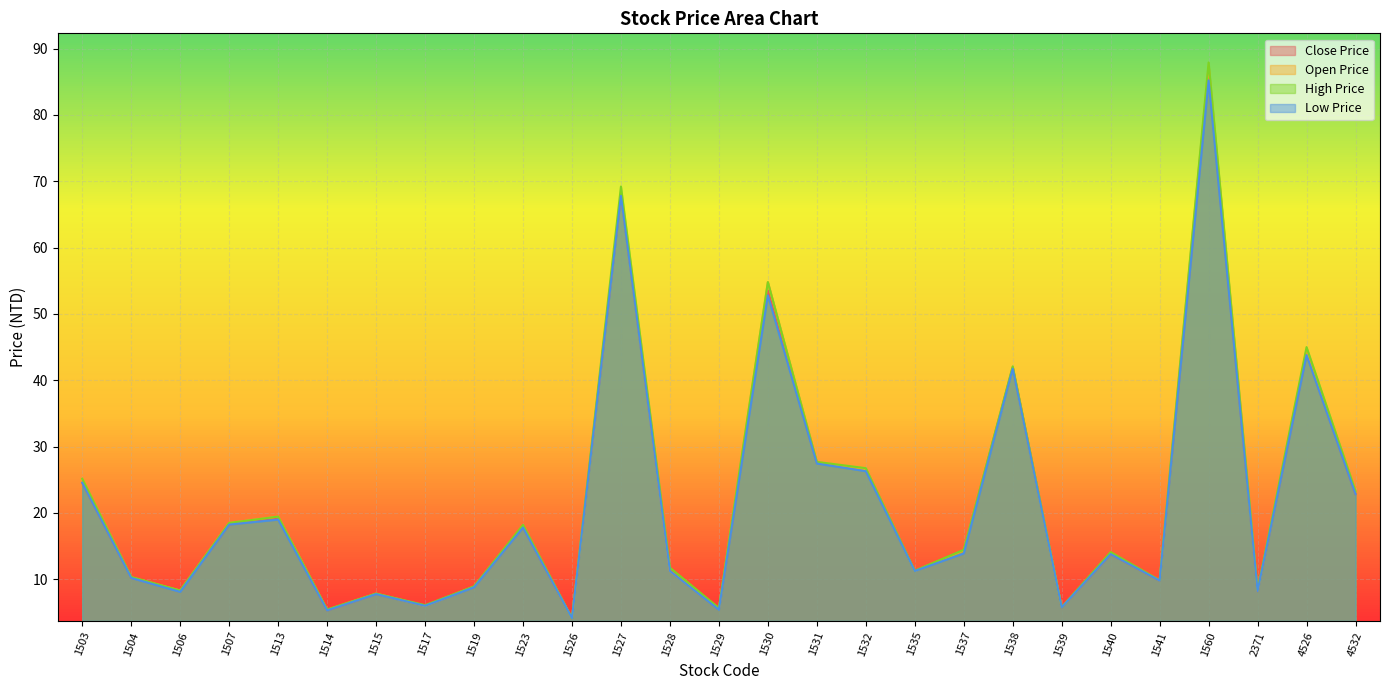

Does the chart display data point markers on the line(s)?

No